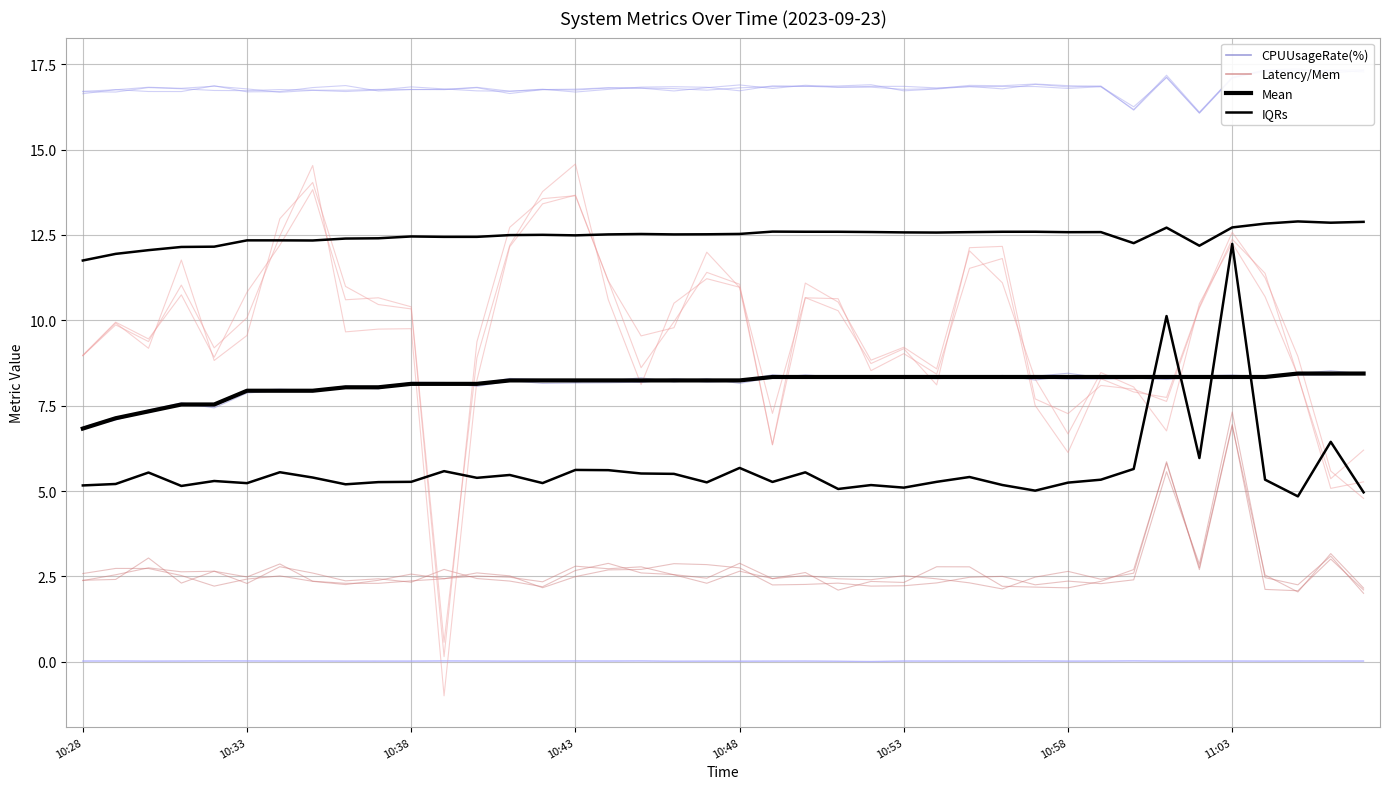

True or false: IQRs has more than 0 points higher than both neighbors.

True